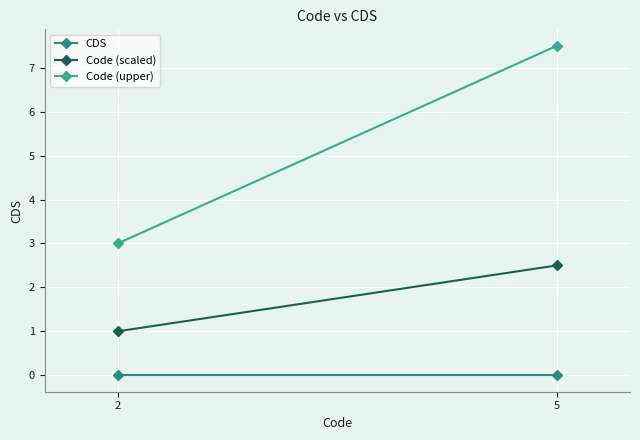

How many lines are shown in the chart?

3